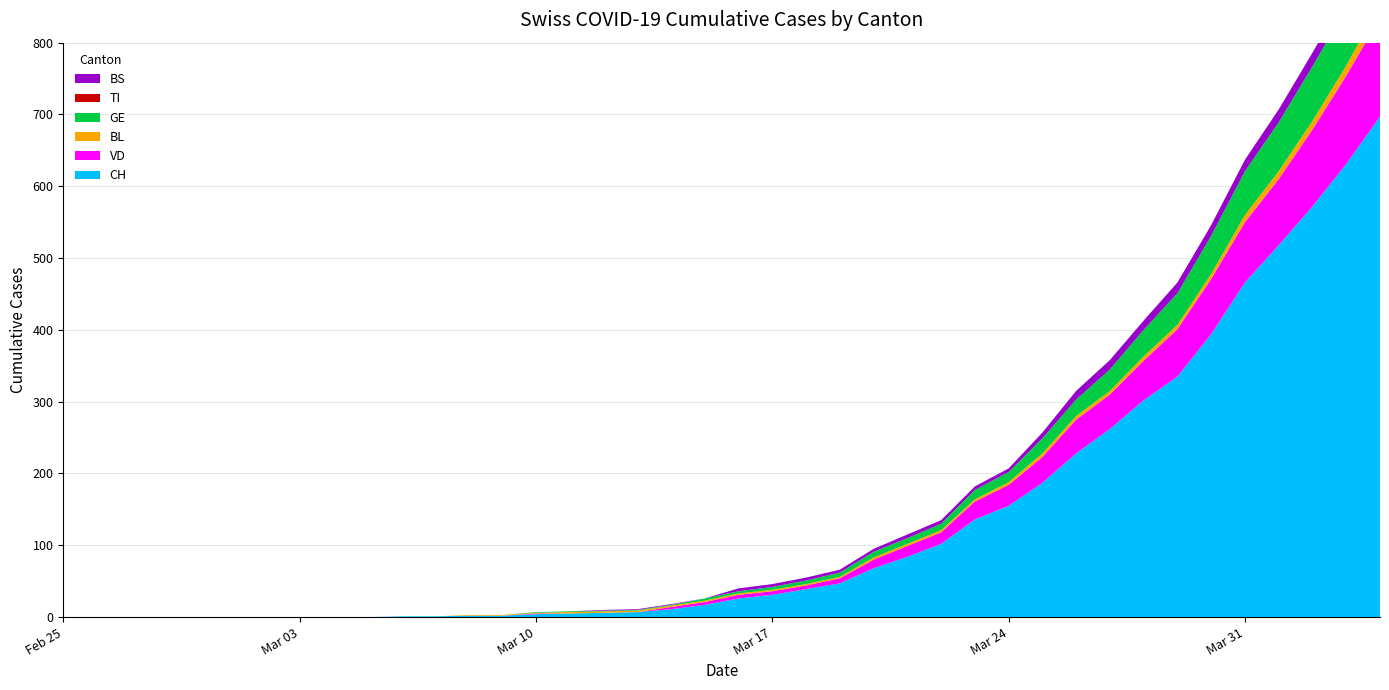

Reading left to right, list all the values displayed in this chart.

CH: 0	0	0	0	0	0	0	0	0	0	1	1	2	2	4	5	6	7	11	17	26	31	39	47	68	84	102	136	155	187	228	262	302	335	394	466	518	572	631	697
VD: 0	0	0	0	0	0	0	0	0	0	0	0	0	0	1	0	0	0	3	4	5	5	5	7	12	15	16	25	29	36	47	48	55	66	77	84	92	107	123	138
BL: 0	0	0	0	0	0	0	0	0	0	0	0	1	1	1	2	2	2	2	2	2	2	2	2	3	3	3	3	4	5	5	5	6	6	7	10	11	12	14	19
GE: 0	0	0	0	0	0	0	0	0	0	0	0	0	0	1	1	1	1	1	3	3	4	5	6	8	8	9	13	14	21	23	30	37	44	53	61	68	76	80	93
TI: 0	0	0	0	0	0	0	0	0	0	0	0	0	0	0	0	0	0	0	0	0	0	0	0	0	0	0	0	0	0	0	0	0	0	0	0	0	0	0	0
BS: 0	0	0	0	0	0	0	0	0	0	0	0	0	0	0	0	1	1	1	0	4	4	4	4	4	5	5	5	5	8	12	13	13	15	15	16	18	19	21	24